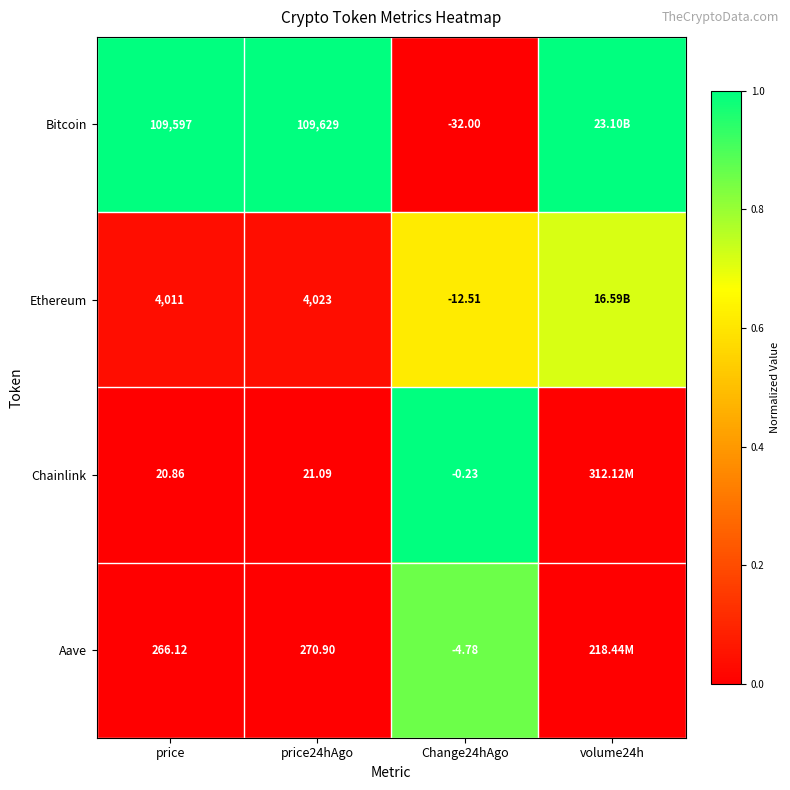

Rank the series at Change24hAgo from lowest to highest value.

Bitcoin, Ethereum, Aave, Chainlink